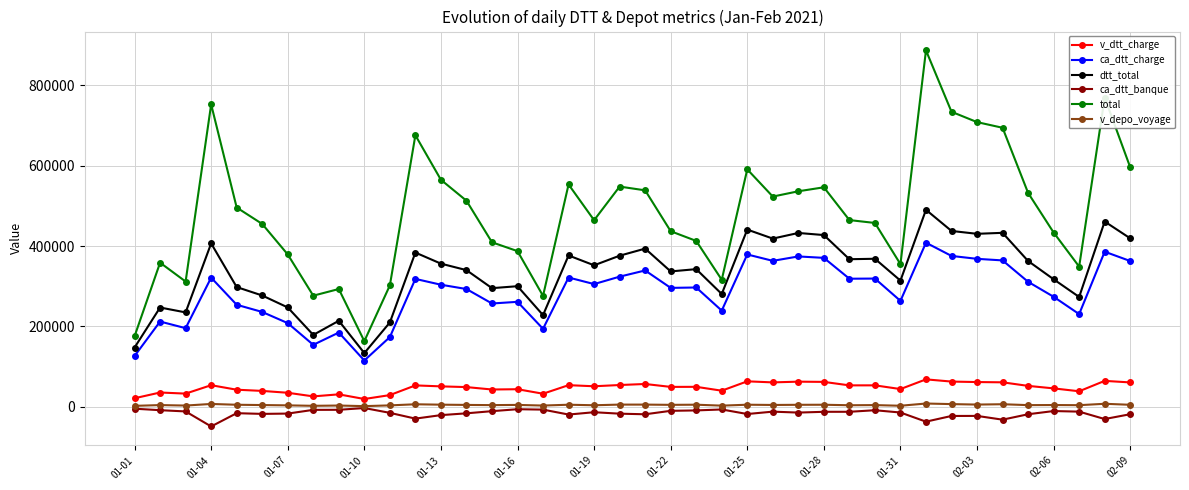

What is the greatest value displayed?

887255